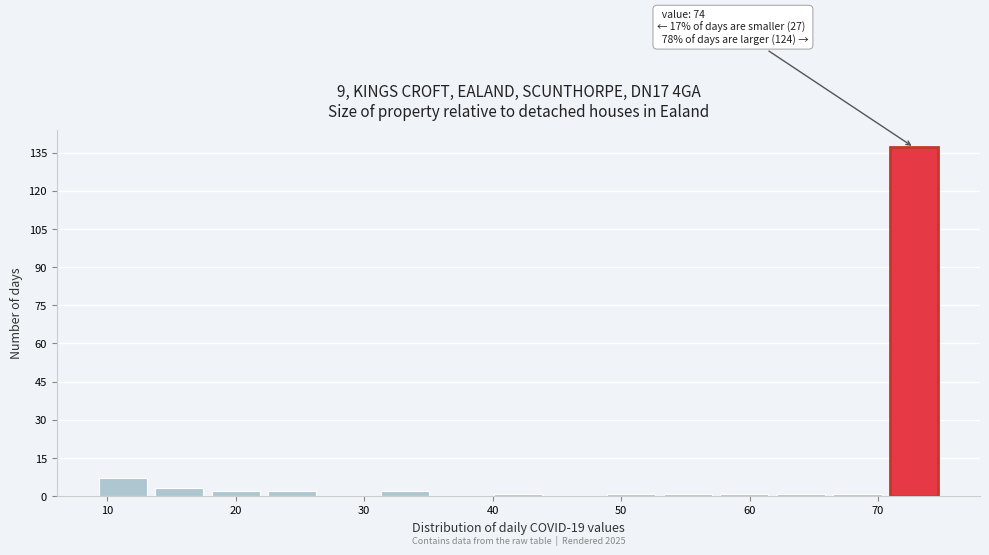

Which range on the x-axis has the tallest bar?

70.6 to 75.0